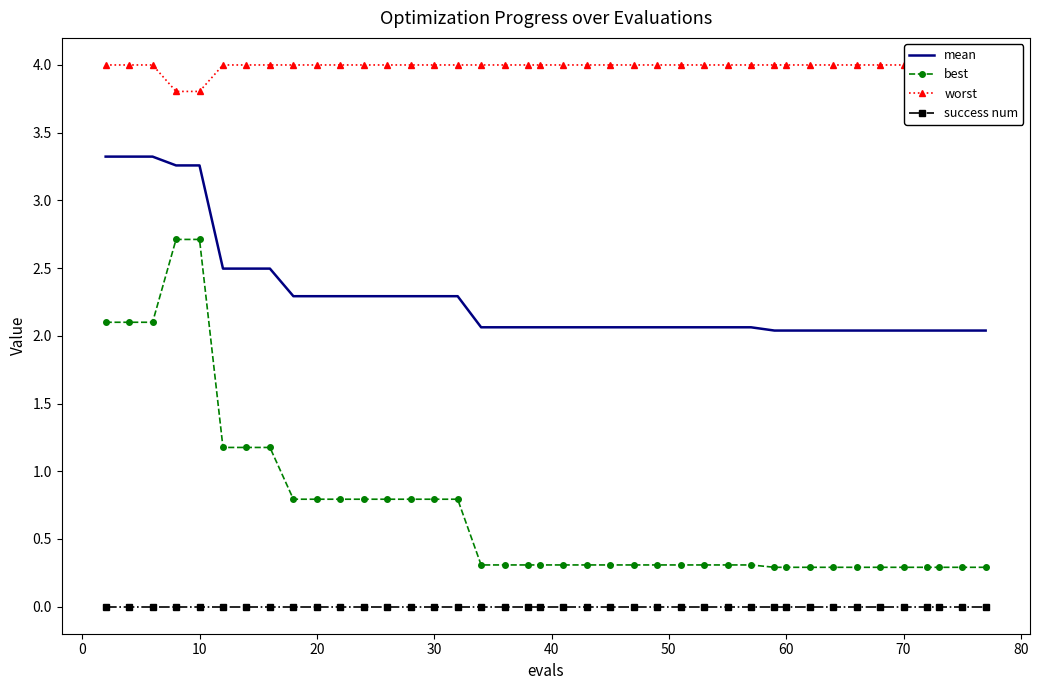

The mean series shows 1.3 at 20. True or false?

False